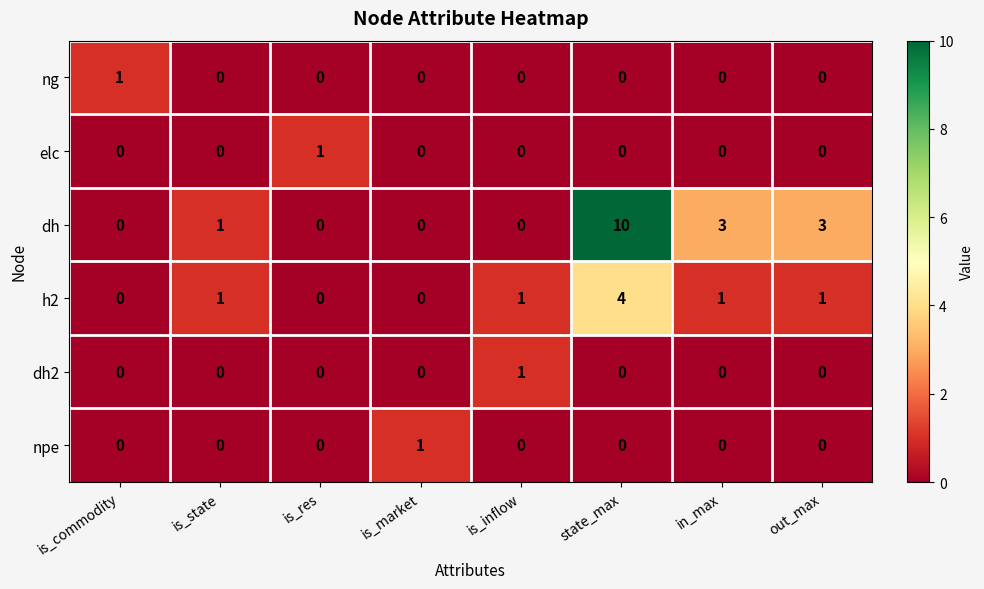

Count the npe values in the range 0 to 1.

8